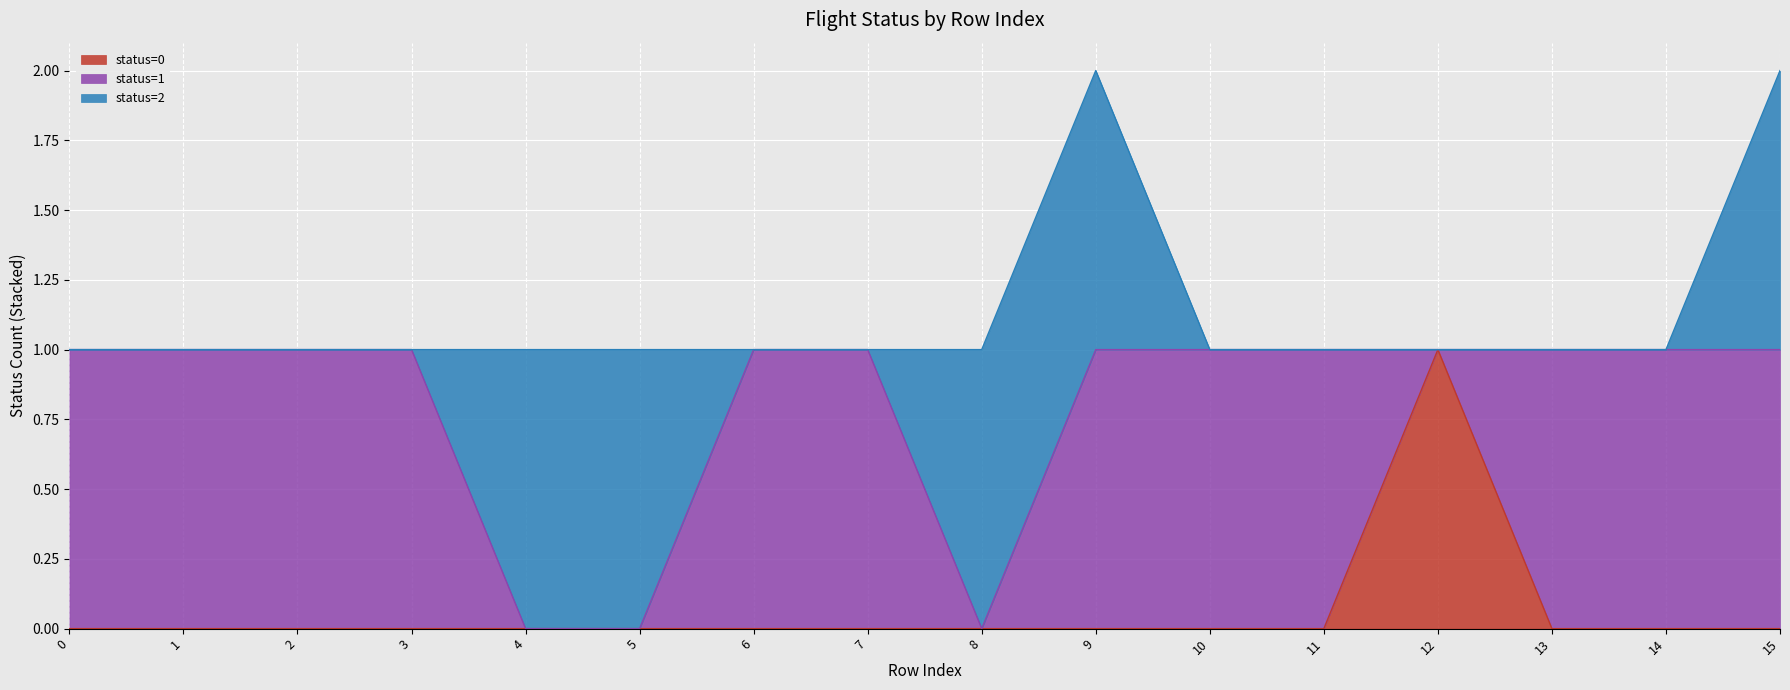

What is the difference between the second highest and second lowest values in the status=2 series?

1